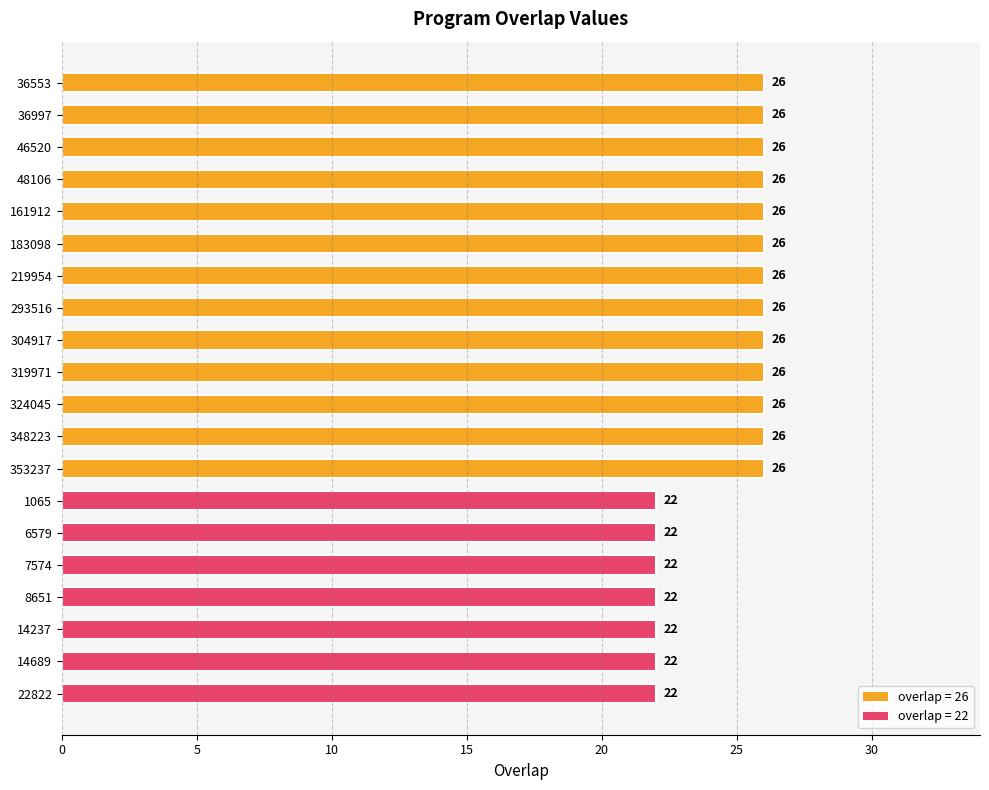

What is the approximate value at 1065?

22